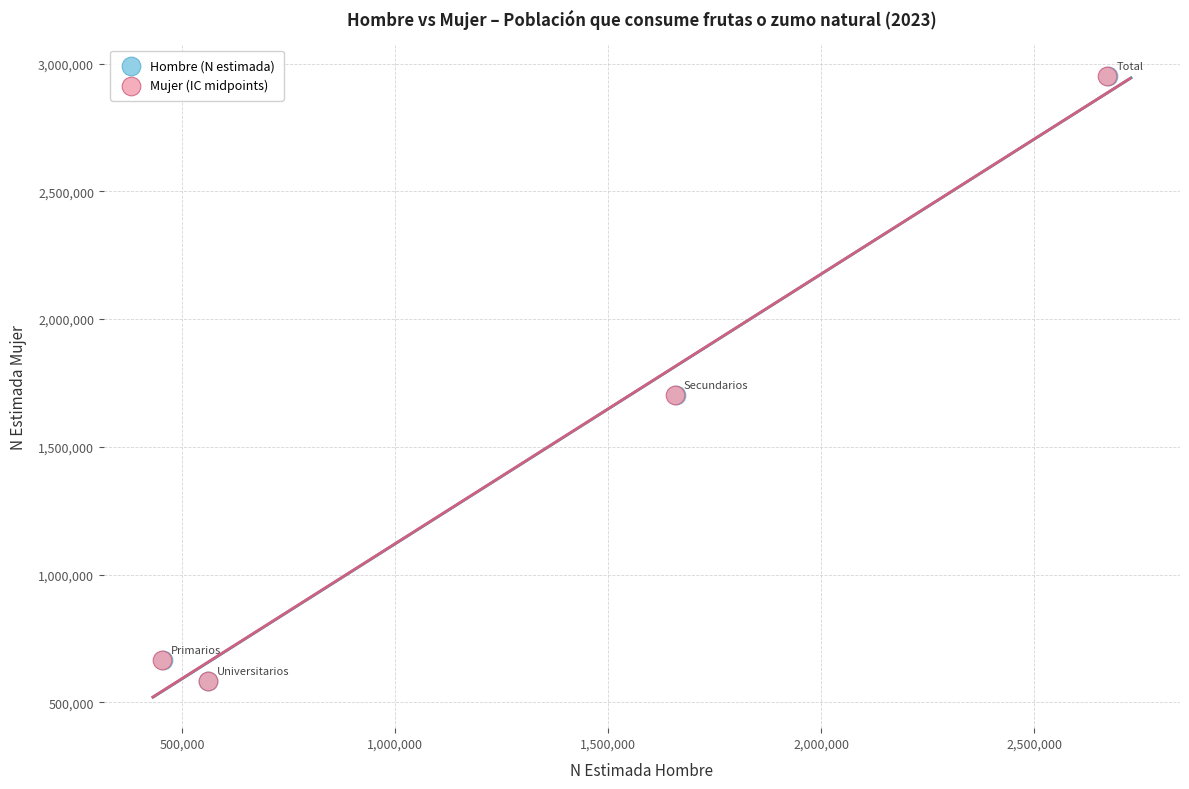

What are all the series names shown in the legend?

Hombre (N estimada), Mujer (IC midpoints)